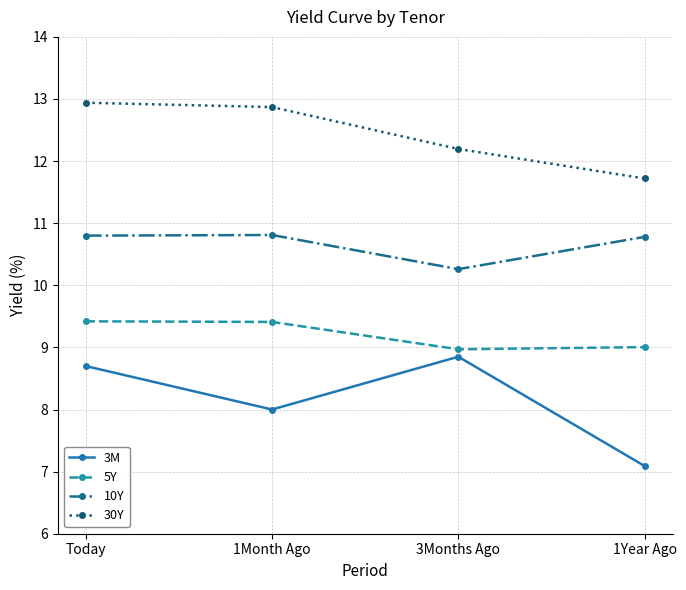

How many series are shown in this chart?

4